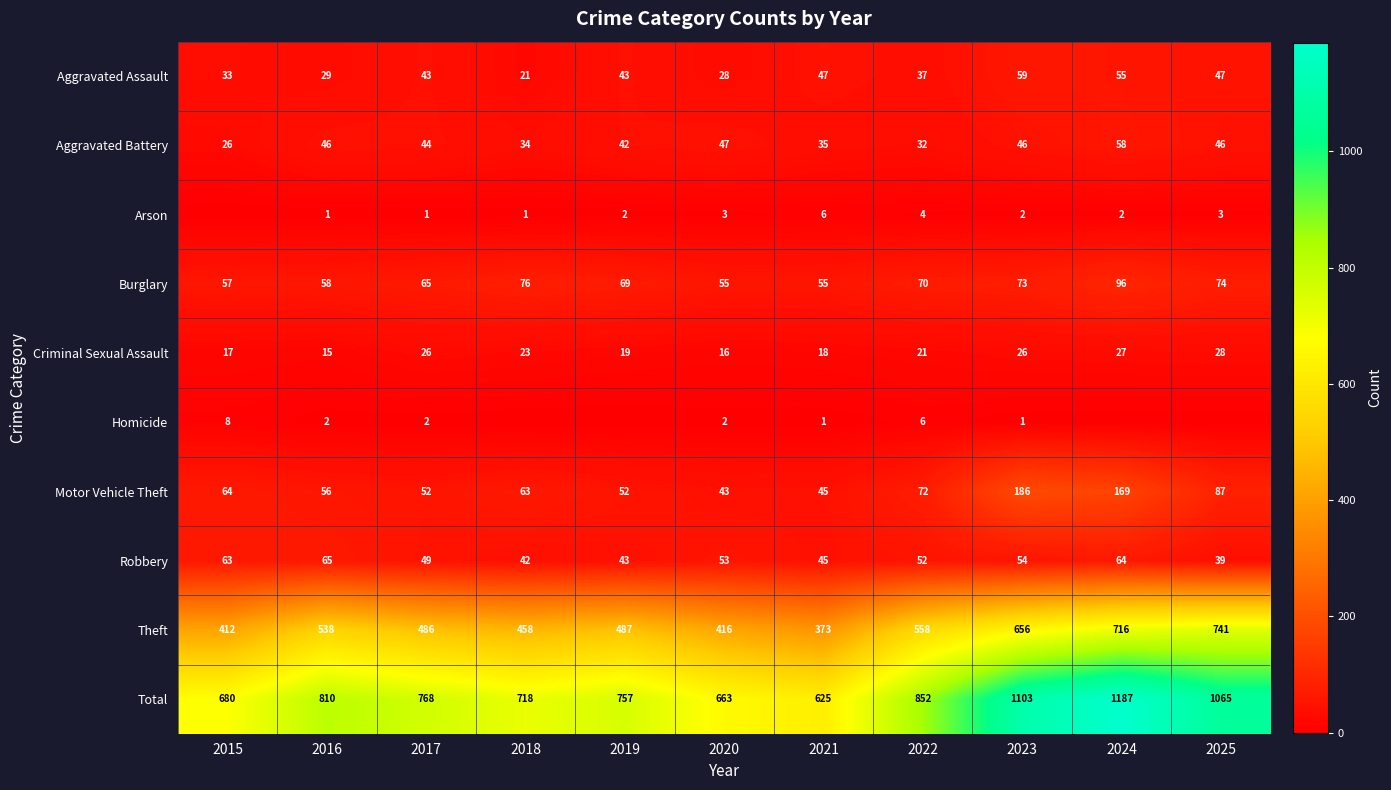

What is the difference between the maximum and minimum values in the Theft series?

368